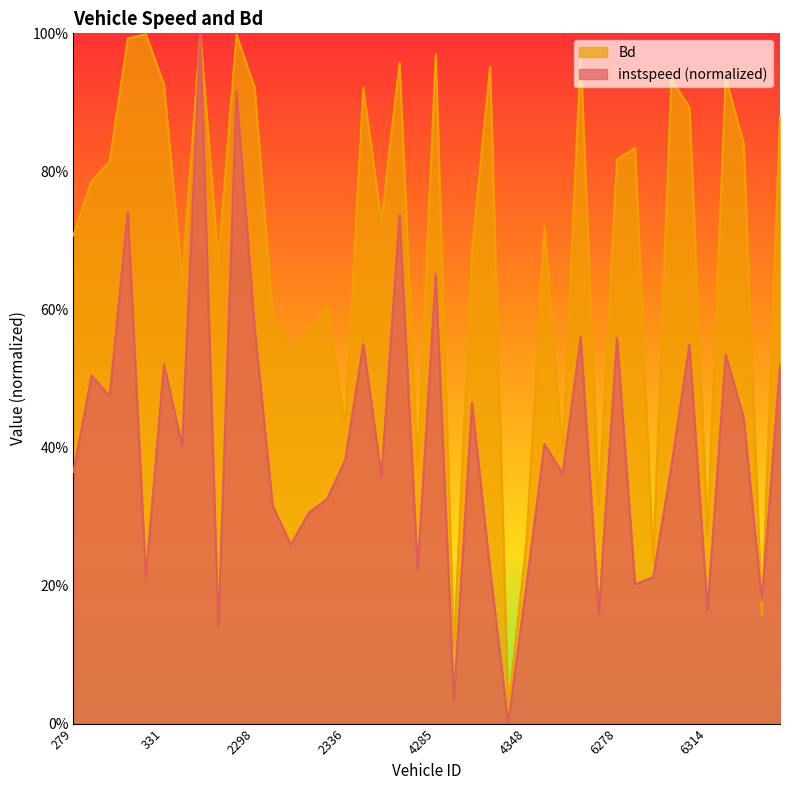

Reading left to right, what are all the values shown in this chart?

instspeed: 0.4	0.5	0.5	0.7	0.2	0.5	0.4	1.0	0.1	0.9	0.6	0.3	0.3	0.3	0.3	0.4	0.5	0.4	0.7	0.2	0.7	0.0	0.5	0.2	0.0	0.2	0.4	0.4	0.6	0.2	0.6	0.2	0.2	0.4	0.5	0.2	0.5	0.4	0.2	0.5
Bd: 0.7	0.8	0.8	1.0	1.0	0.9	0.6	1.0	0.7	1.0	0.9	0.6	0.5	0.6	0.6	0.4	0.9	0.7	1.0	0.4	1.0	0.1	0.7	1.0	0.0	0.3	0.7	0.4	1.0	0.3	0.8	0.8	0.2	0.9	0.9	0.3	0.9	0.8	0.2	0.9